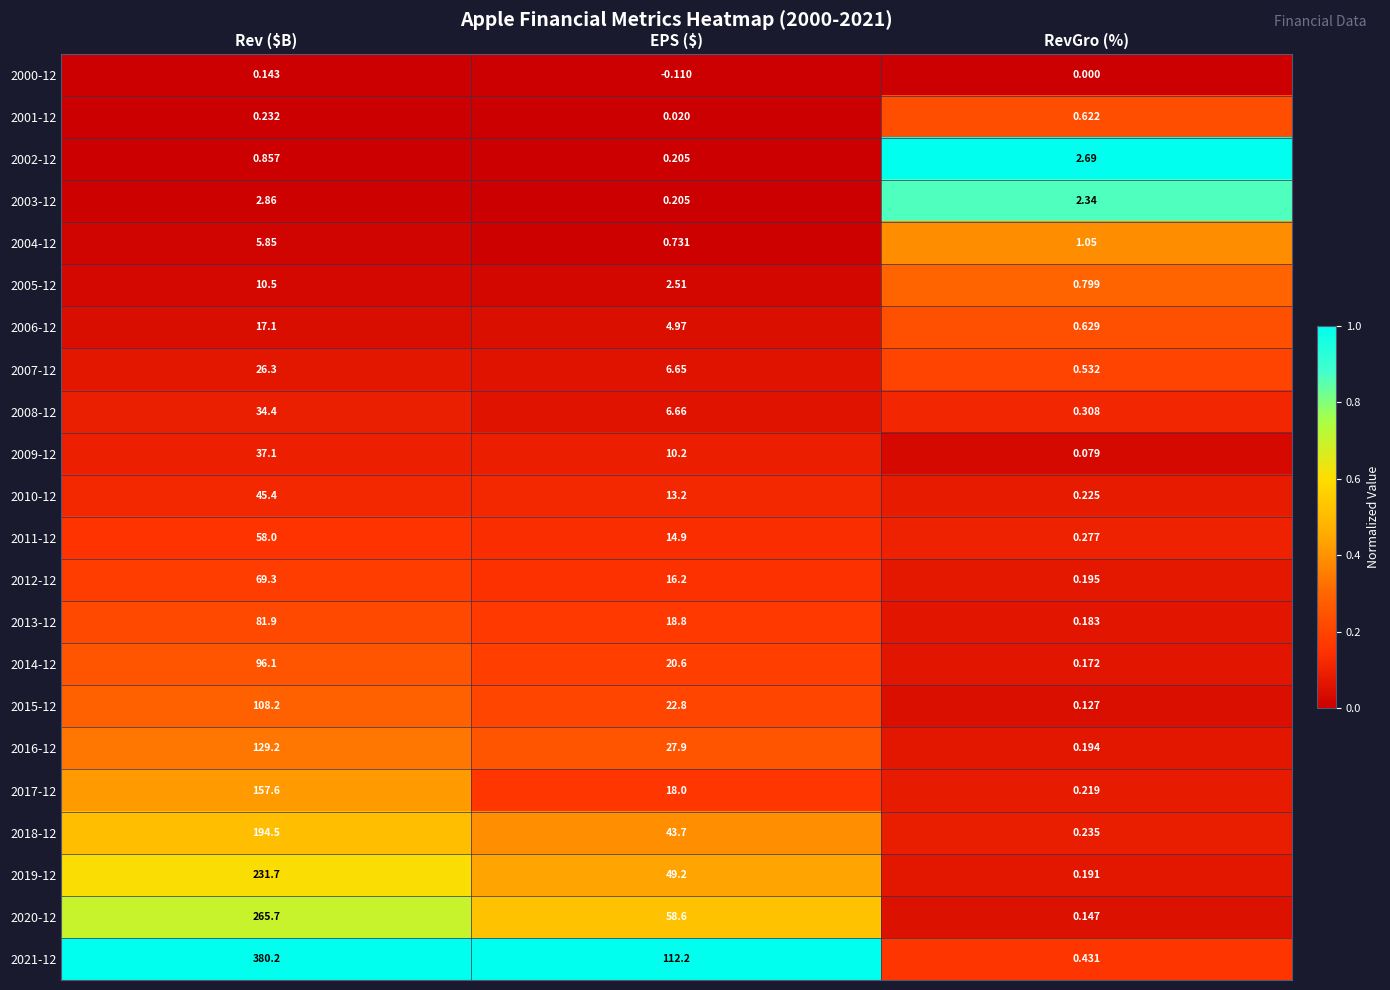

At which label does 2020-12 reach its minimum?

RevGro (%)